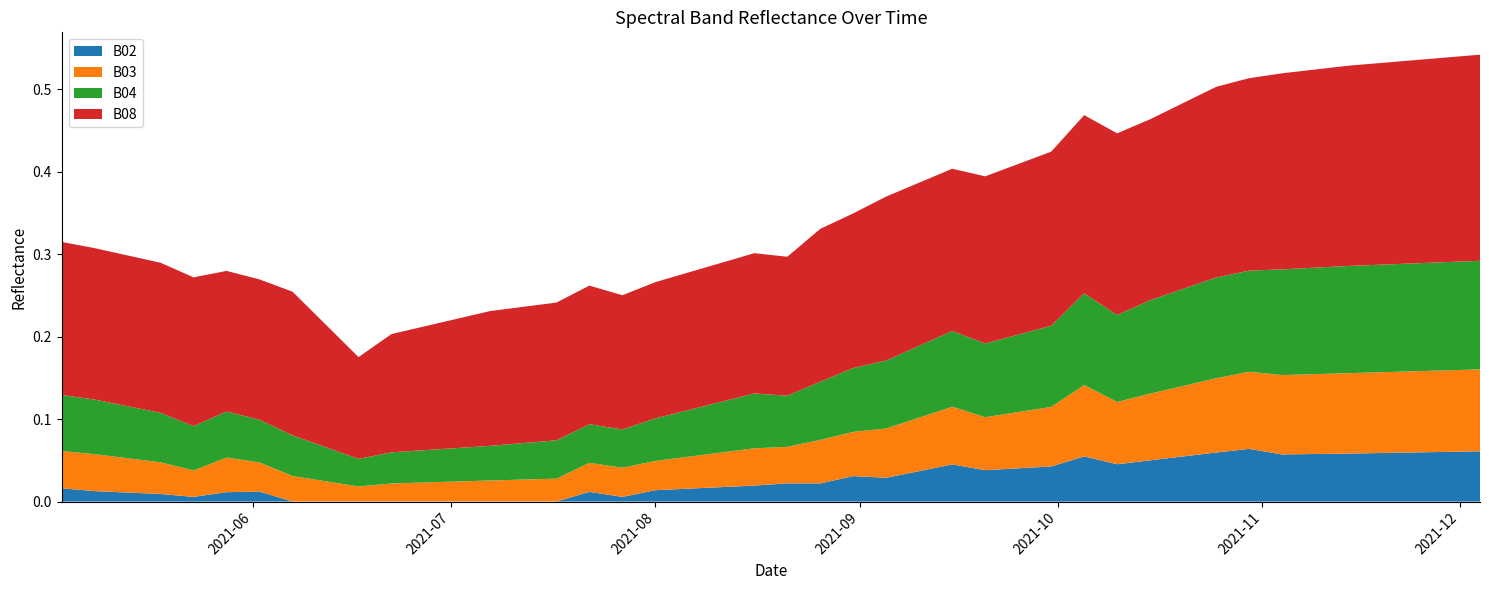

Reading left to right, list all the values displayed in this chart.

B02: 0.0	0.0	0.0	0.0	0.0	0.0	0.0	0.0	0.0	0.0	0.0	0.0	0.0	0.0	0.0	0.0	0.0	0.0	0.0	0.0	0.0	0.0	0.0	0.0	0.0	0.0	0.0	0.1	0.0	0.1	0.1	0.1	0.1	0.1	0.1	0.1	0.1	0.1	0.1	0.1
B03: 0.0	0.0	0.0	0.0	0.0	0.0	0.0	0.0	0.0	0.0	0.0	0.0	0.0	0.0	0.0	0.0	0.0	0.0	0.0	0.1	0.1	0.1	0.1	0.1	0.1	0.1	0.1	0.1	0.1	0.1	0.1	0.1	0.1	0.1	0.1	0.1	0.1	0.1	0.1	0.1
B04: 0.1	0.1	0.1	0.1	0.1	0.1	0.0	0.0	0.0	0.0	0.0	0.0	0.0	0.0	0.1	0.1	0.1	0.1	0.1	0.1	0.1	0.1	0.1	0.1	0.1	0.1	0.1	0.1	0.1	0.1	0.1	0.1	0.1	0.1	0.1	0.1	0.1	0.1	0.1	0.1
B08: 0.2	0.2	0.2	0.2	0.2	0.2	0.2	0.1	0.1	0.1	0.2	0.2	0.2	0.2	0.2	0.2	0.2	0.2	0.2	0.2	0.2	0.2	0.2	0.2	0.2	0.2	0.2	0.2	0.2	0.2	0.2	0.2	0.2	0.2	0.2	0.2	0.2	0.2	0.2	0.2